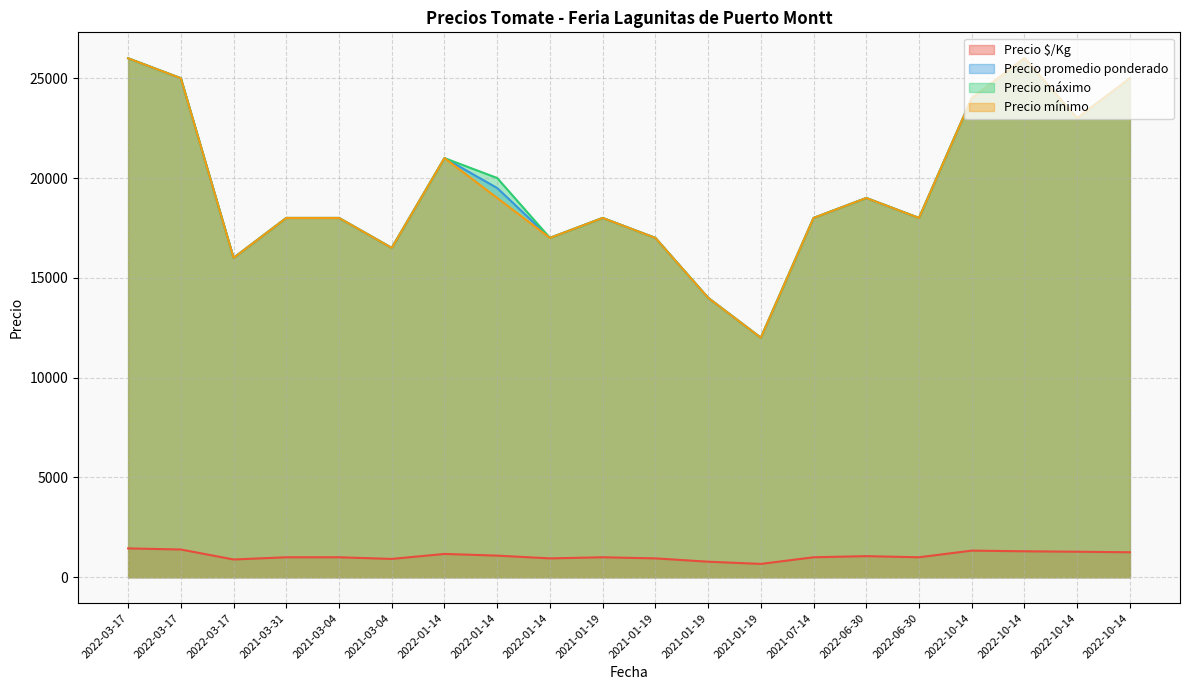

Between 2022-01-14 and 2022-06-30, which series saw the biggest shift?

Precio promedio ponderado